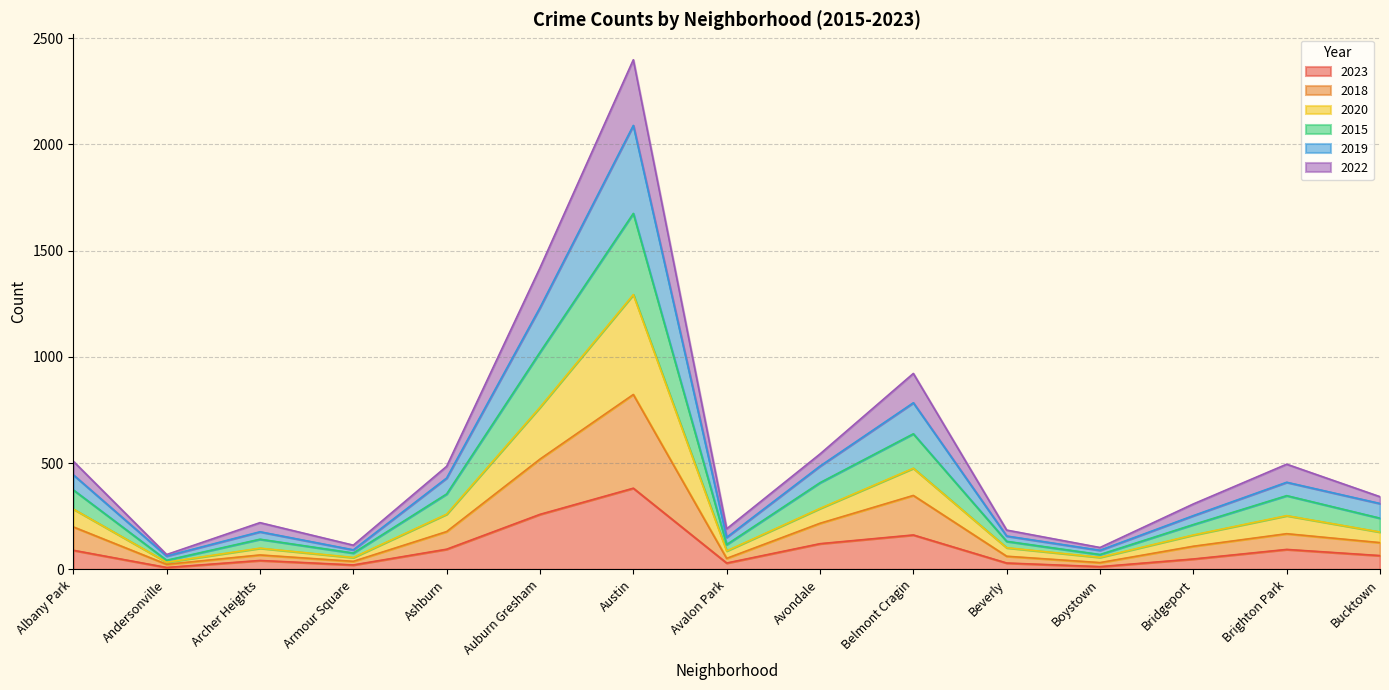

What position from the left is Avondale?

9